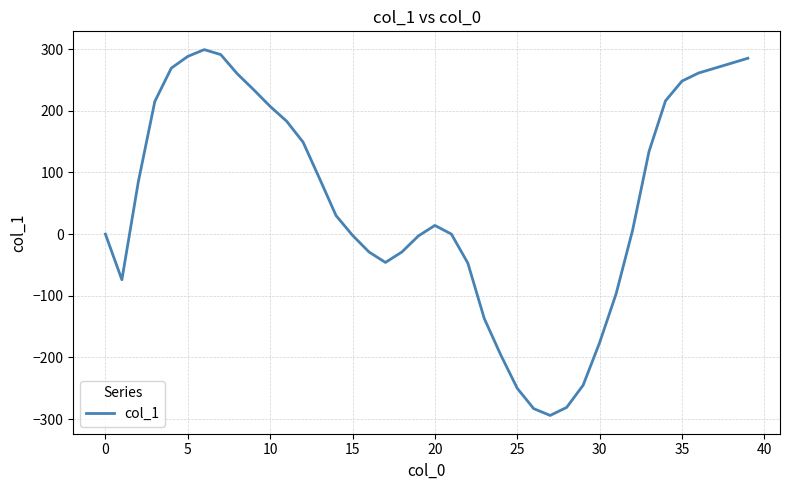

What is the maximum value shown in the chart?

299